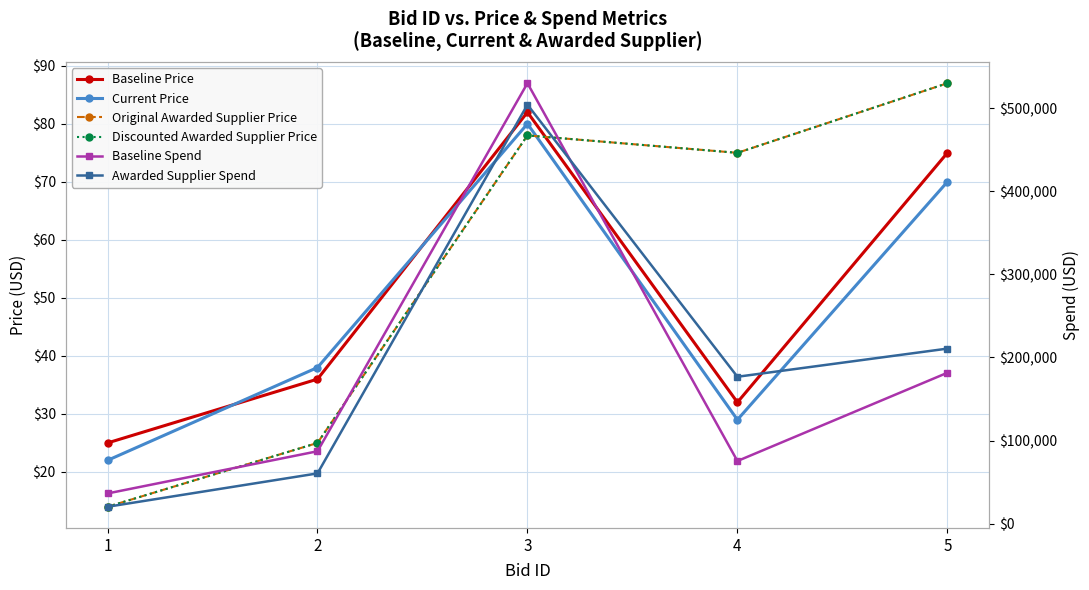

At which category does Awarded Supplier Spend reach its first local valley?

4